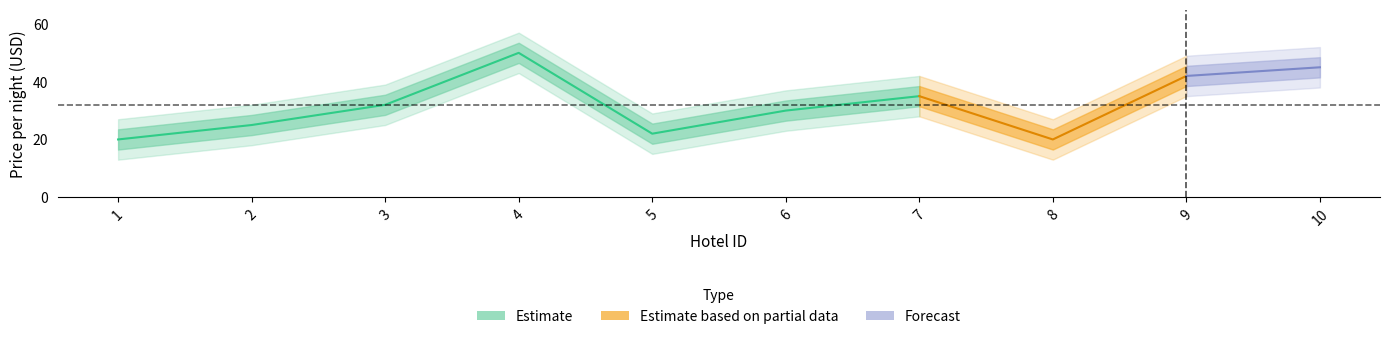

Reading left to right, list all the values displayed in this chart.

20	25	32	50	22	30	35	20	42	45